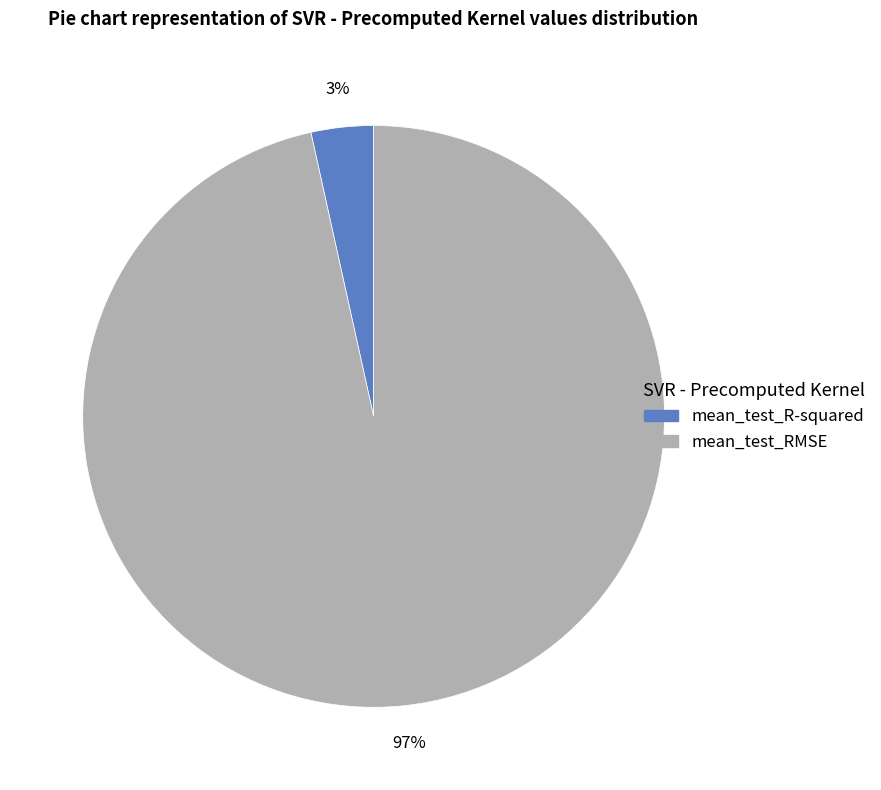

How many slices are in this pie chart?

2